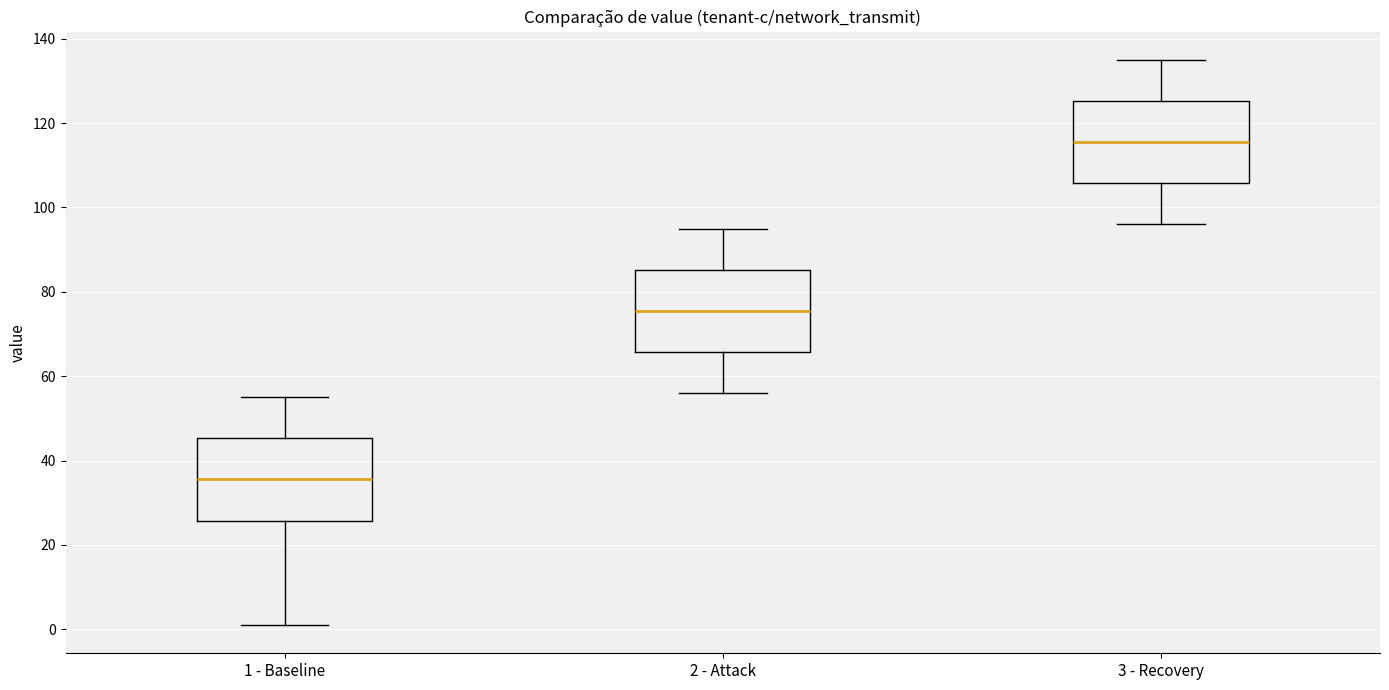

Reading left to right, read every box against the y-axis: the position of its median line, the range the box covers, and the ends of its whiskers. The values are not printed on the chart, so give them approximately, as read against the axis.

1 - Baseline: median 36, box 26 to 46, whiskers 2 to 56
2 - Attack: median 76, box 66 to 86, whiskers 56 to 96
3 - Recovery: median 116, box 106 to 126, whiskers 96 to 136